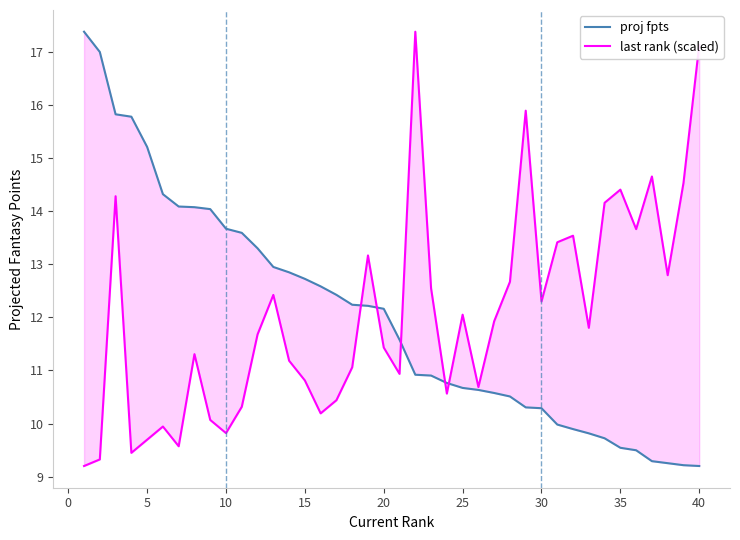

How many times do proj fpts and last rank (scaled) cross each other?

5